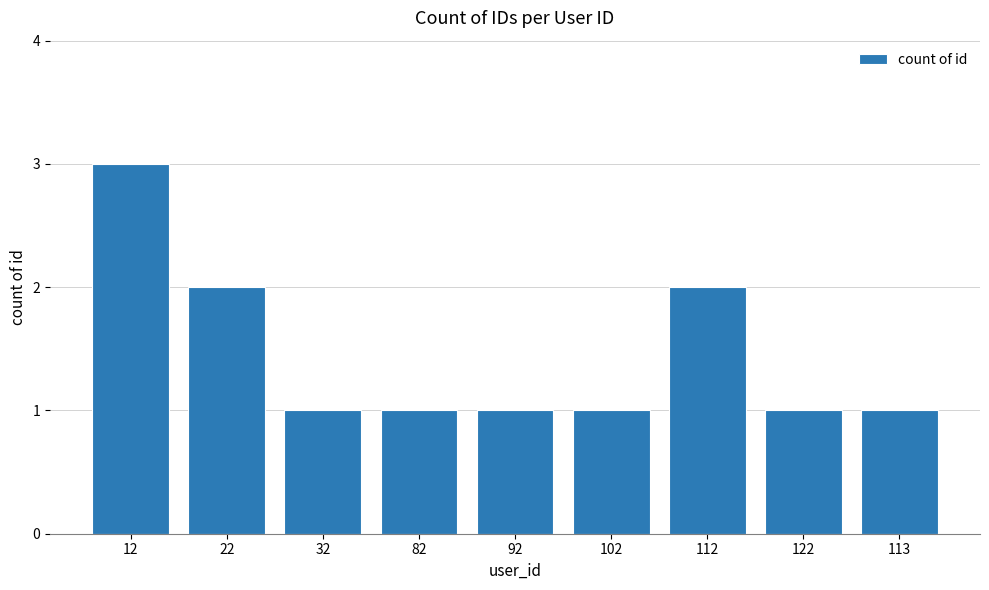

What is the smallest value displayed?

1